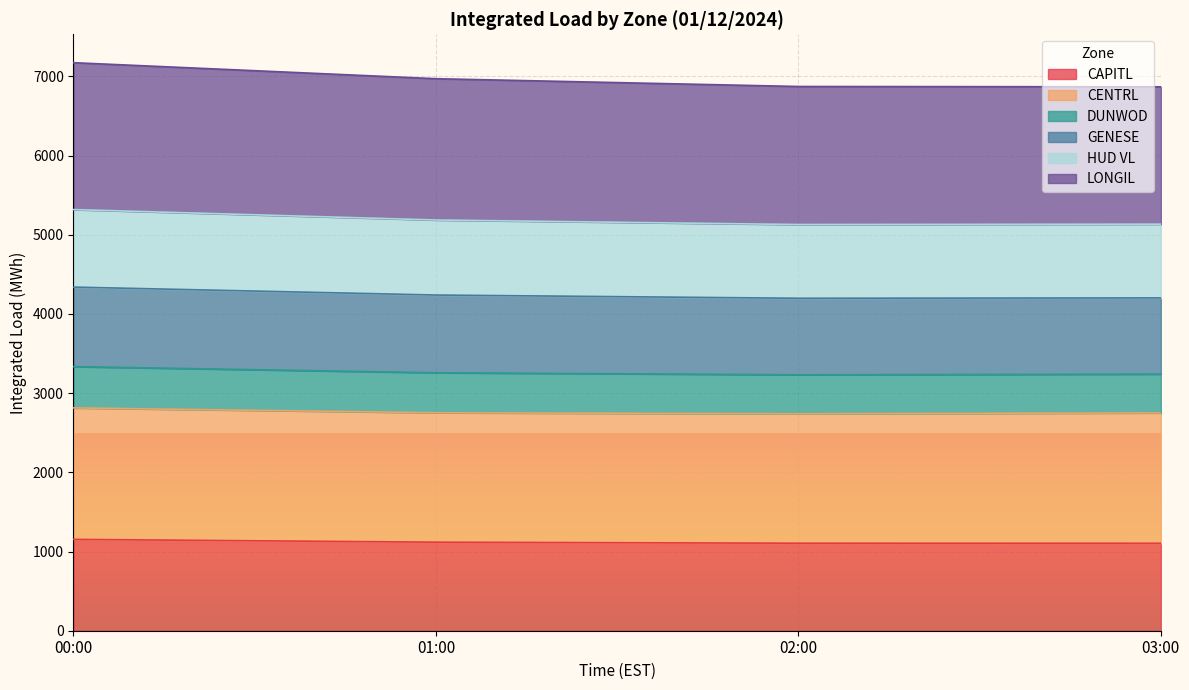

What is the lowest value of the CAPITL series?

1104.5